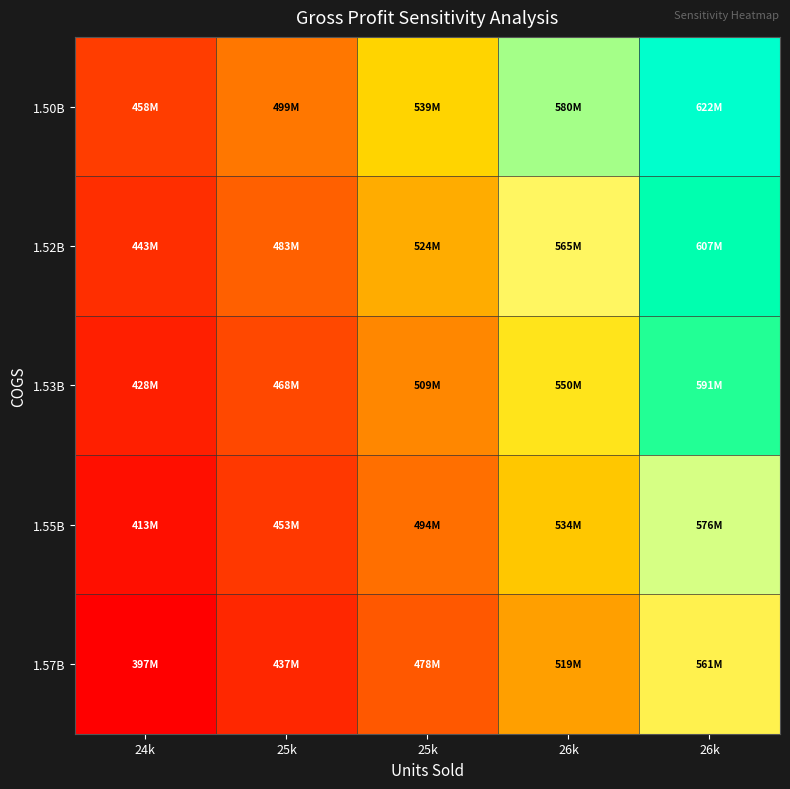

Which series has the largest total across all categories?

1.50B